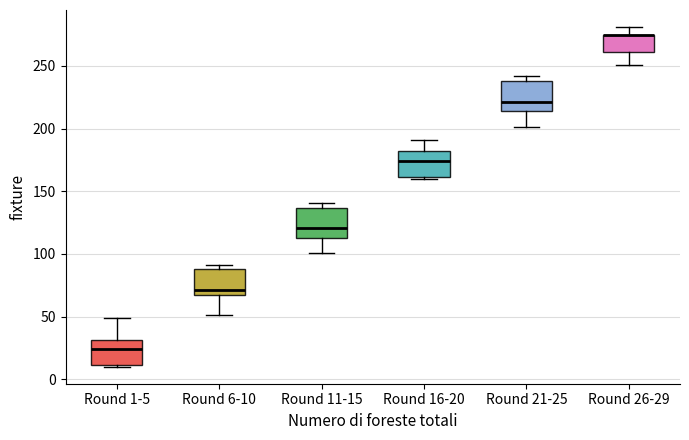

Reading left to right, transcribe this box plot: for each box, give where its median line is, the range the box spans, and where its two whiskers end, as read against the y-axis. The values are not printed on the chart, so give them approximately, as read against the axis.

Round 1-5: median 25, box 10 to 30, whiskers 10 to 50
Round 6-10: median 70, box 65 to 90, whiskers 50 to 90 (just above the box's upper edge)
Round 11-15: median 120, box 115 to 135, whiskers 100 to 140
Round 16-20: median 175, box 160 to 180, whiskers 160 to 190
Round 21-25: median 220, box 215 to 240, whiskers 200 to 240 (just above the box's upper edge)
Round 26-29: median 275 (drawn on the box's upper edge), box 260 to 275, whiskers 250 to 280